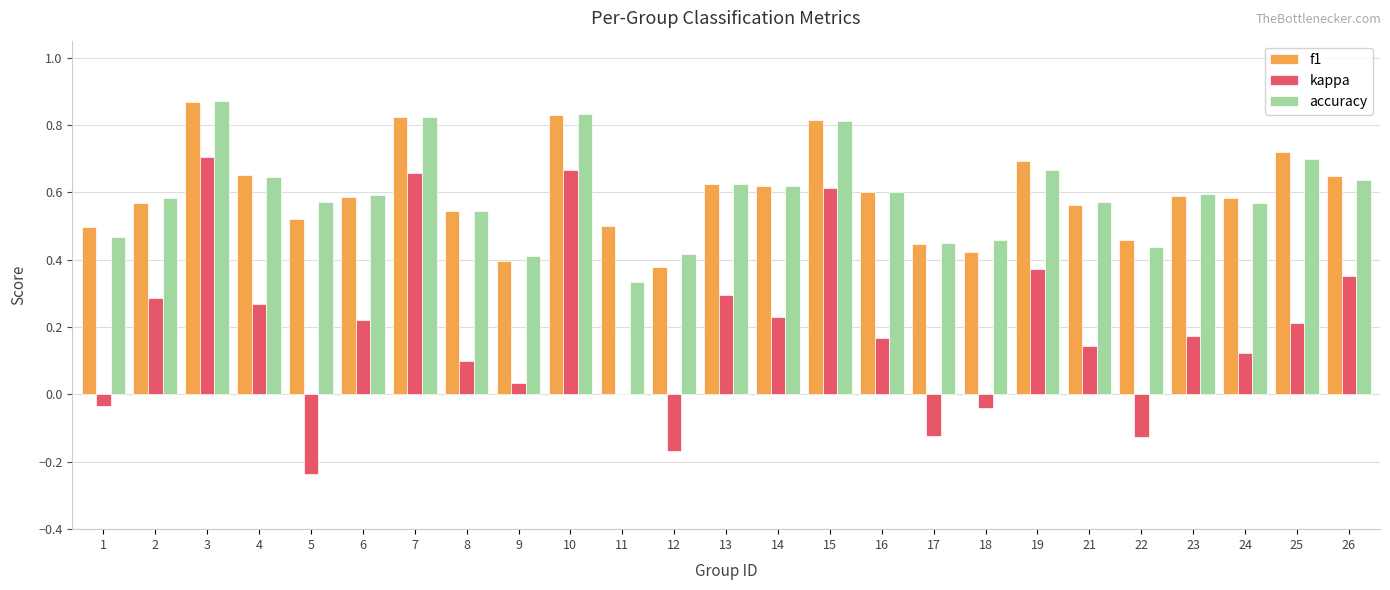

Where does the kappa series first go above 0?

2